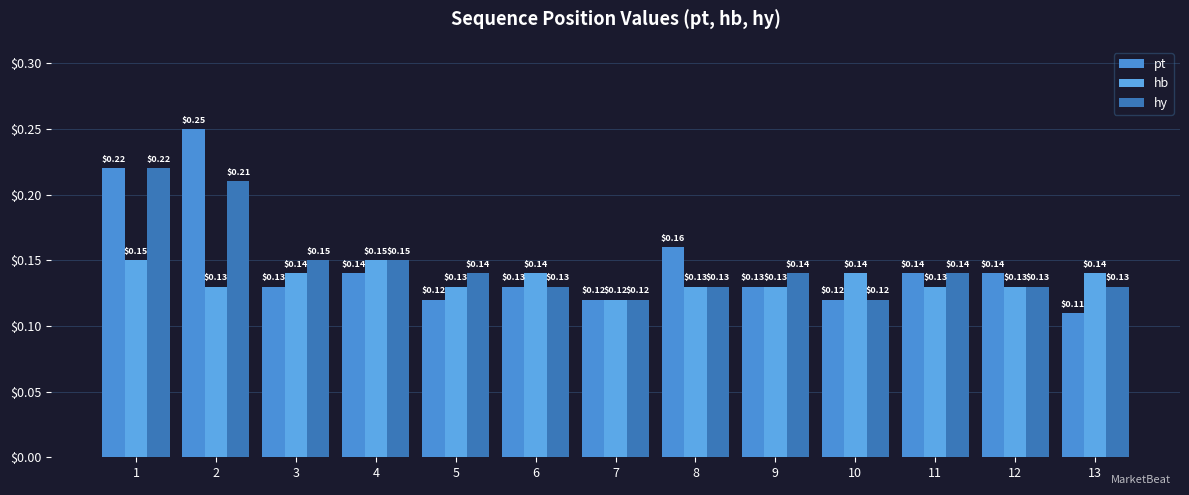

Which series has the largest total across all categories?

pt